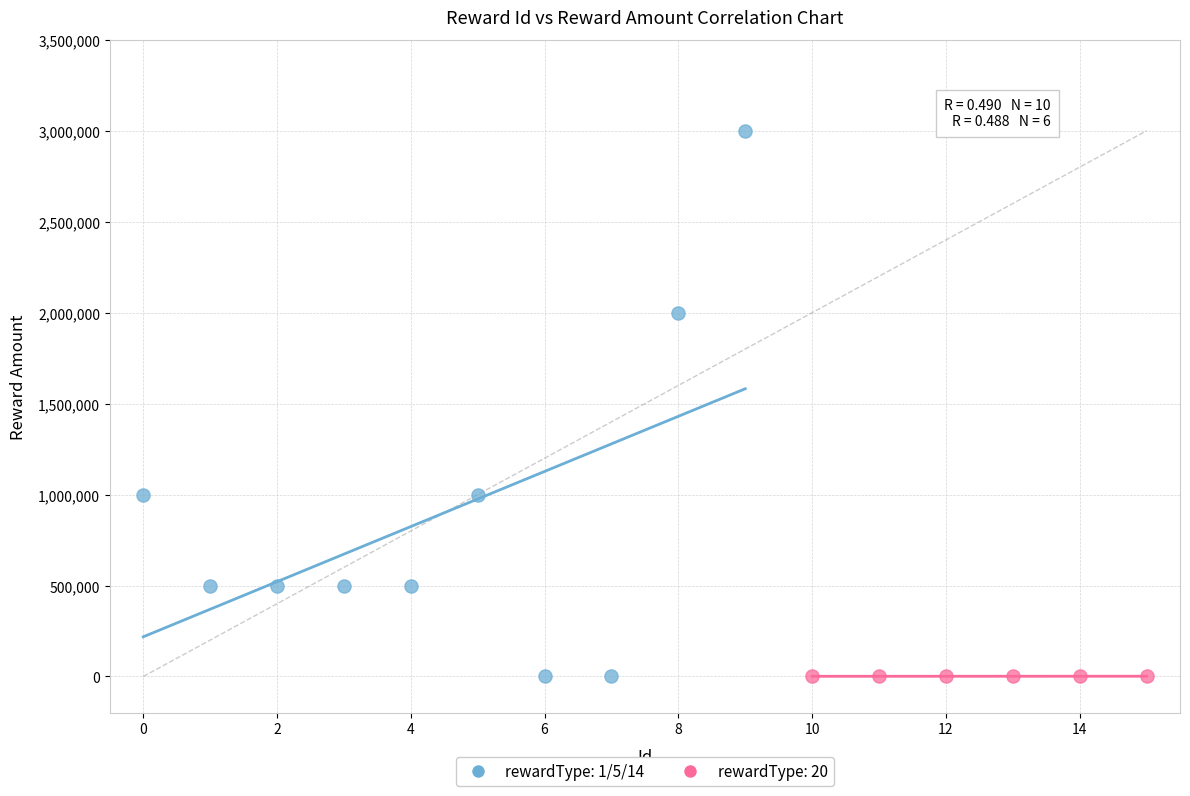

Which series has the largest Y range (max minus min)?

rewardType: 1/5/14